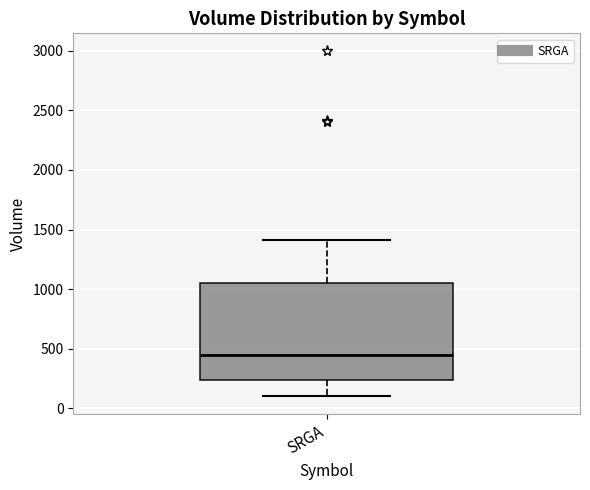

Transcribe this box plot: give where the median line is, the range the box spans, and where the two whiskers end, as read against the y-axis. The values are not printed on the chart, so give them approximately, as read against the axis.

median 450, box 250 to 1050, whiskers 100 to 1400